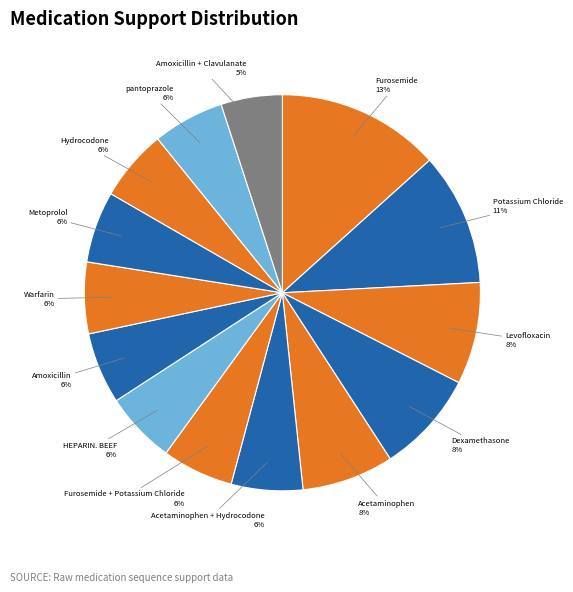

Does any single category account for the majority?

No